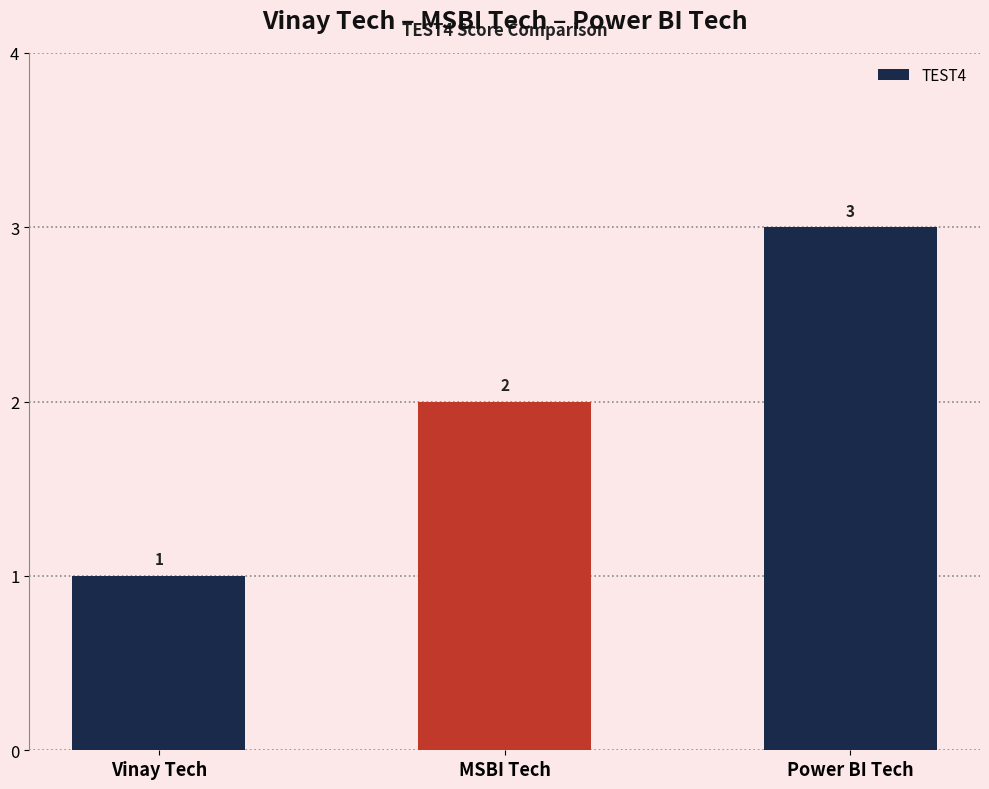

Rank the categories by value from lowest to highest.

Vinay Tech, MSBI Tech, Power BI Tech